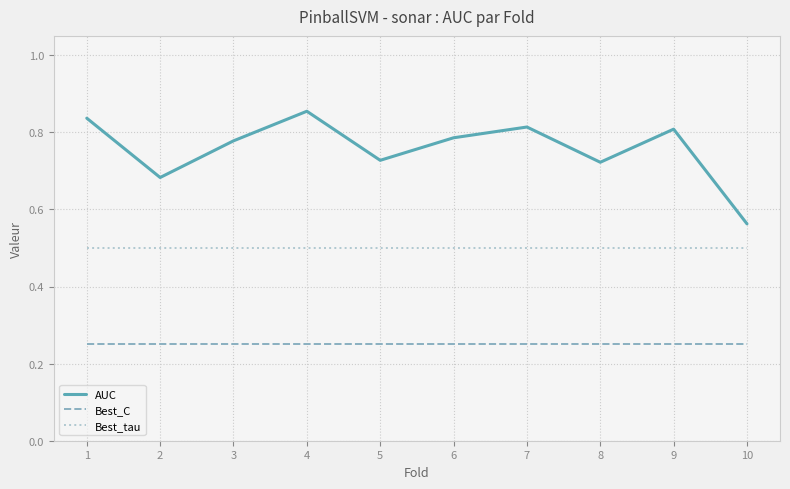

Which series has the largest total across all categories?

AUC